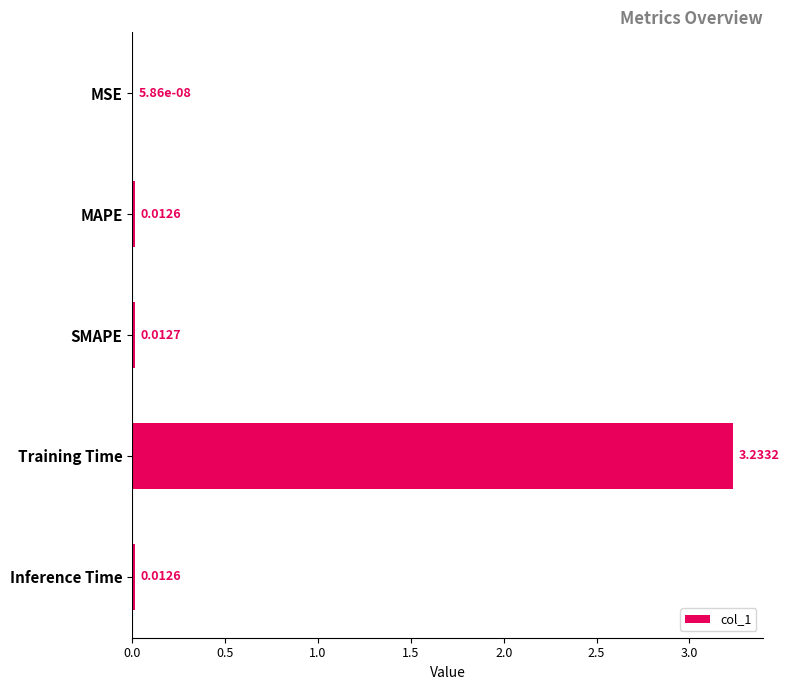

Which category has the highest value across all series?

Training Time